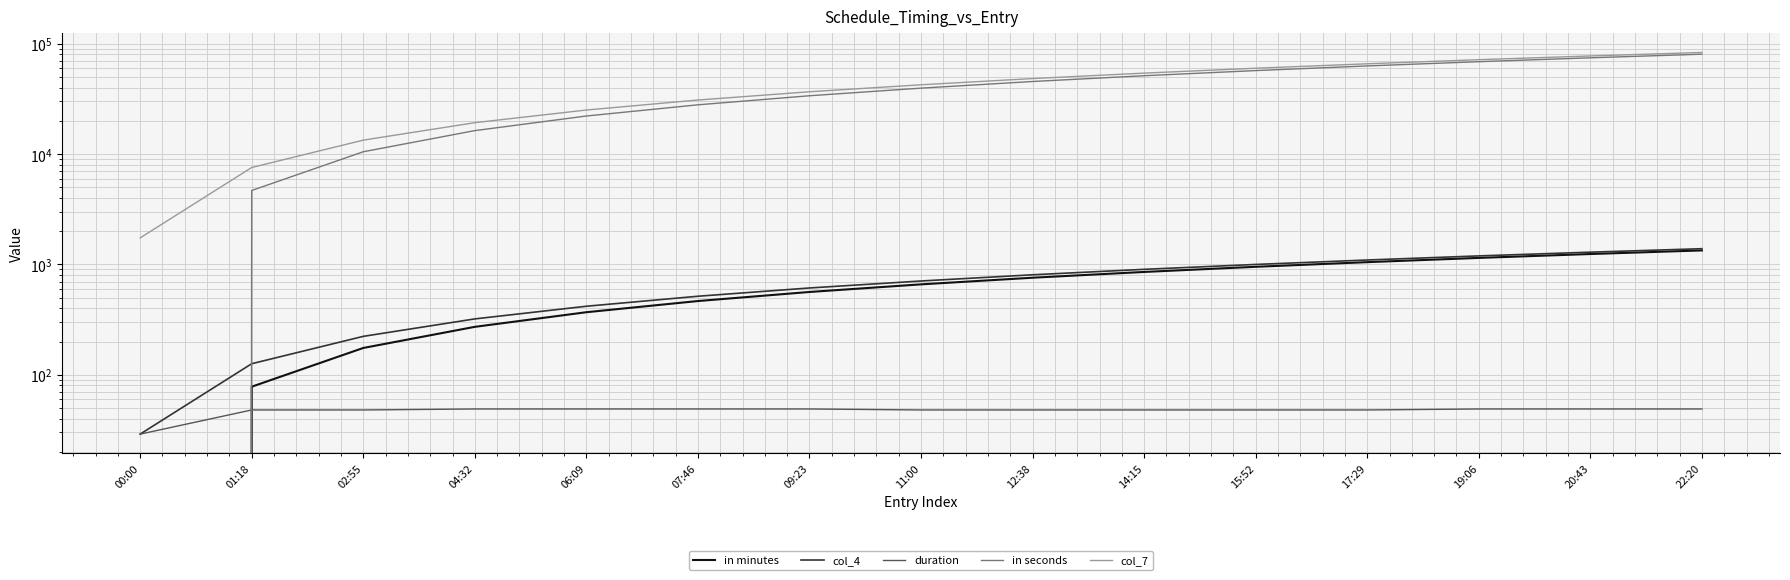

What is the value of the in seconds point at the 5th from the left?

22140